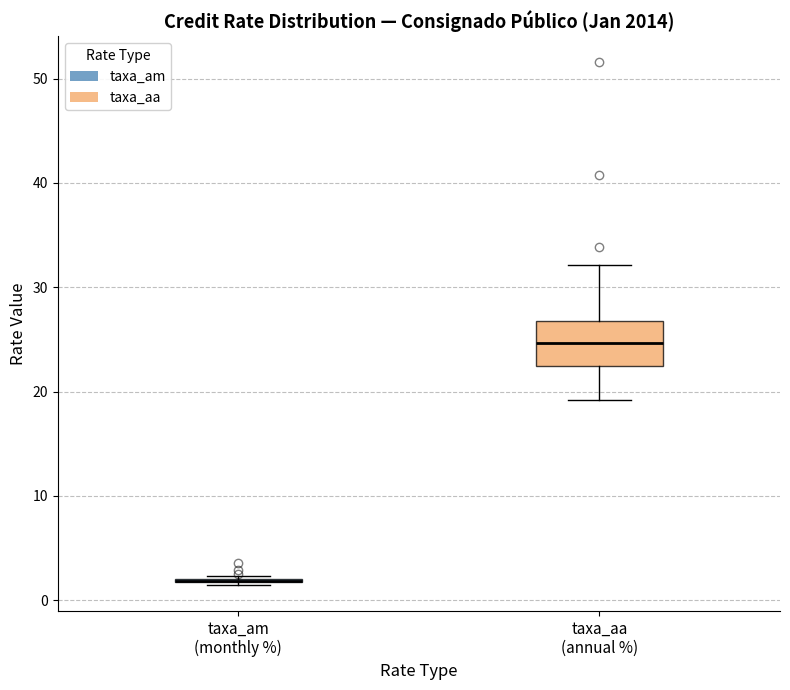

Reading left to right, read every box against the y-axis: the position of its median line, the range the box covers, and the ends of its whiskers. The values are not printed on the chart, so give them approximately, as read against the axis.

taxa_am (monthly %): box collapsed to a line at 2, whiskers 1 to 2
taxa_aa (annual %): median 25, box 22 to 27, whiskers 19 to 32